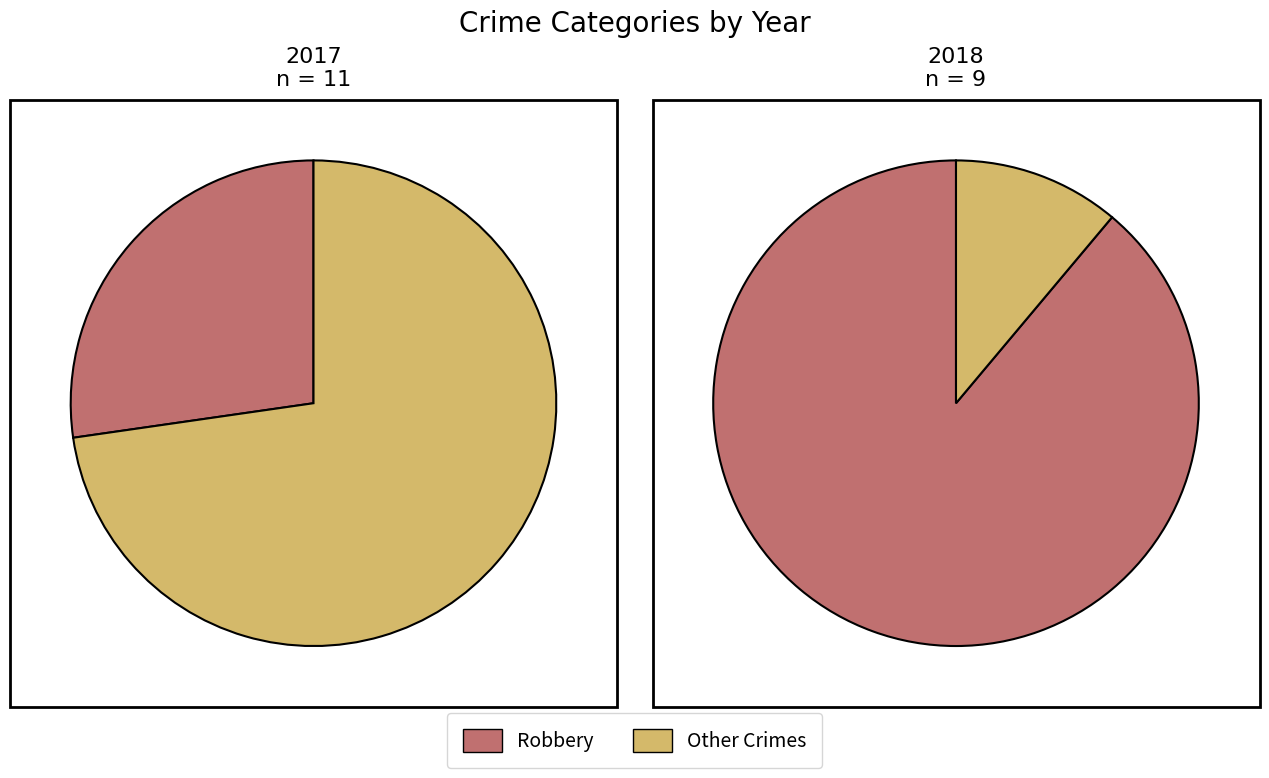

How many slices are in this pie chart?

4